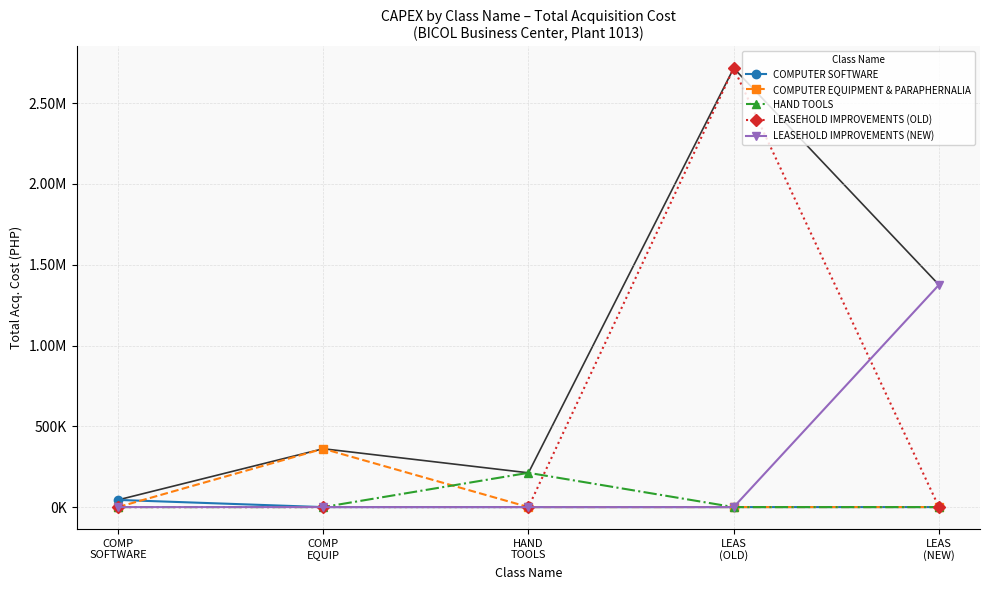

True or false: LEASEHOLD IMPROVEMENTS (NEW) and COMPUTER SOFTWARE cross at least once.

False